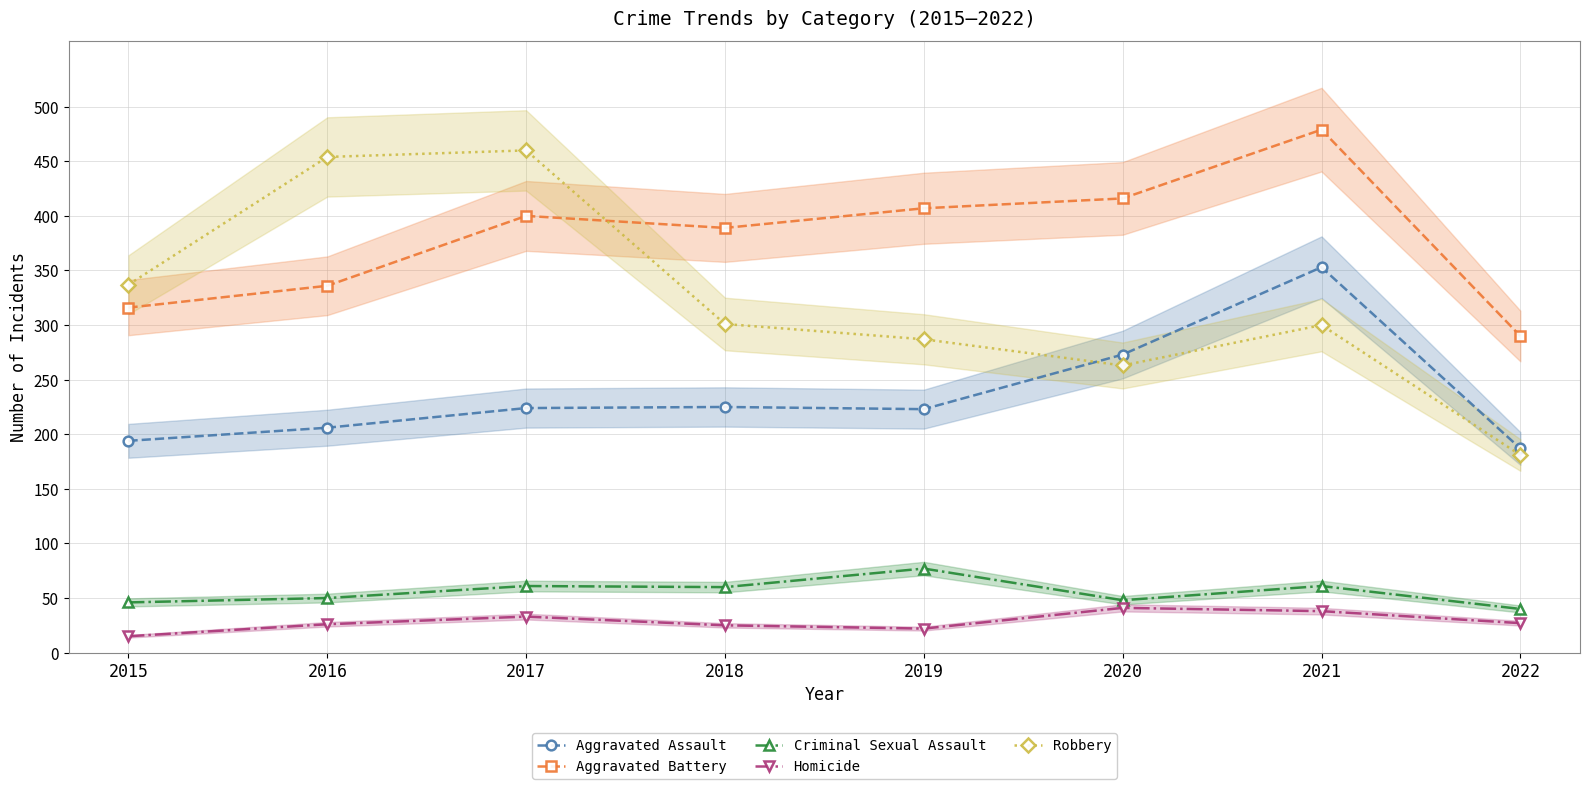

Is the value of Robbery at 2015 greater than the value of Homicide at 2015?

Yes